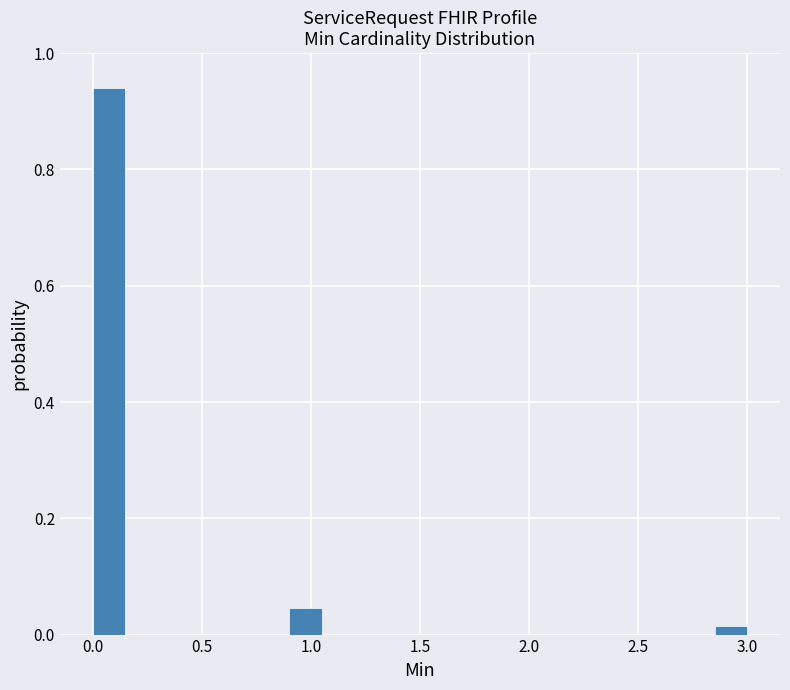

Read against the x-axis, roughly where is the centre of the tallest bar?

0.10